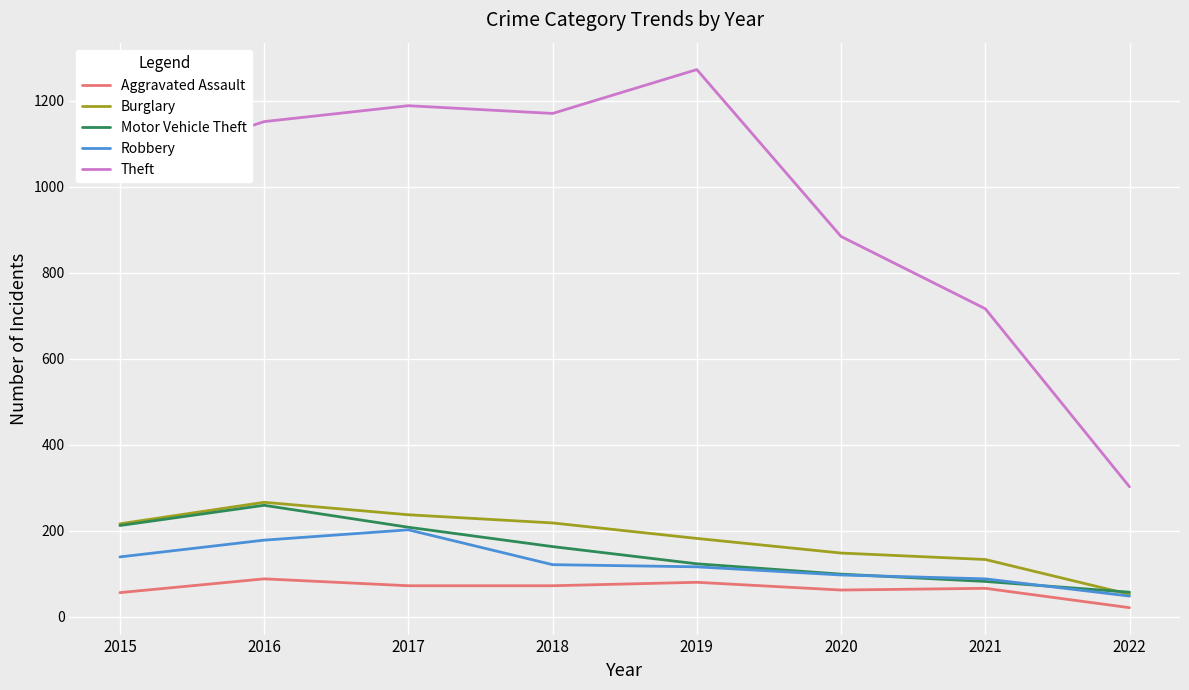

What are all the series names shown in the legend?

Aggravated Assault, Burglary, Motor Vehicle Theft, Robbery, Theft